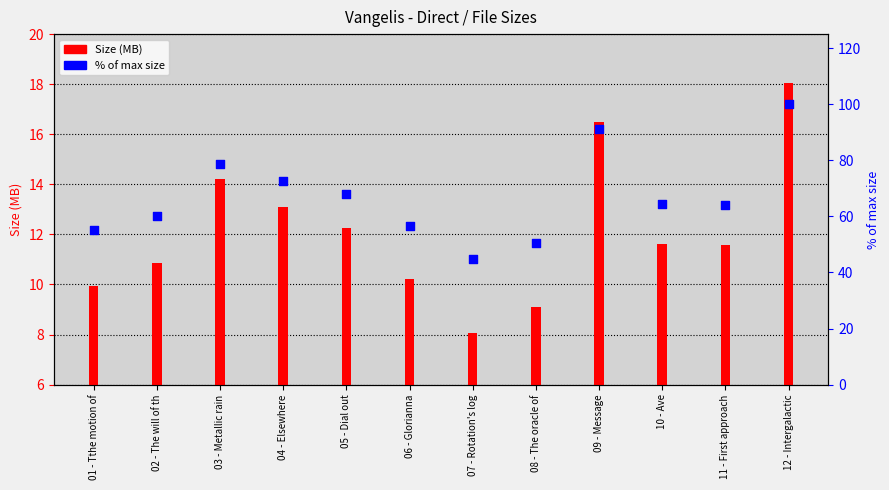

At which category is the sum across all series the highest?

12 - Intergalactic